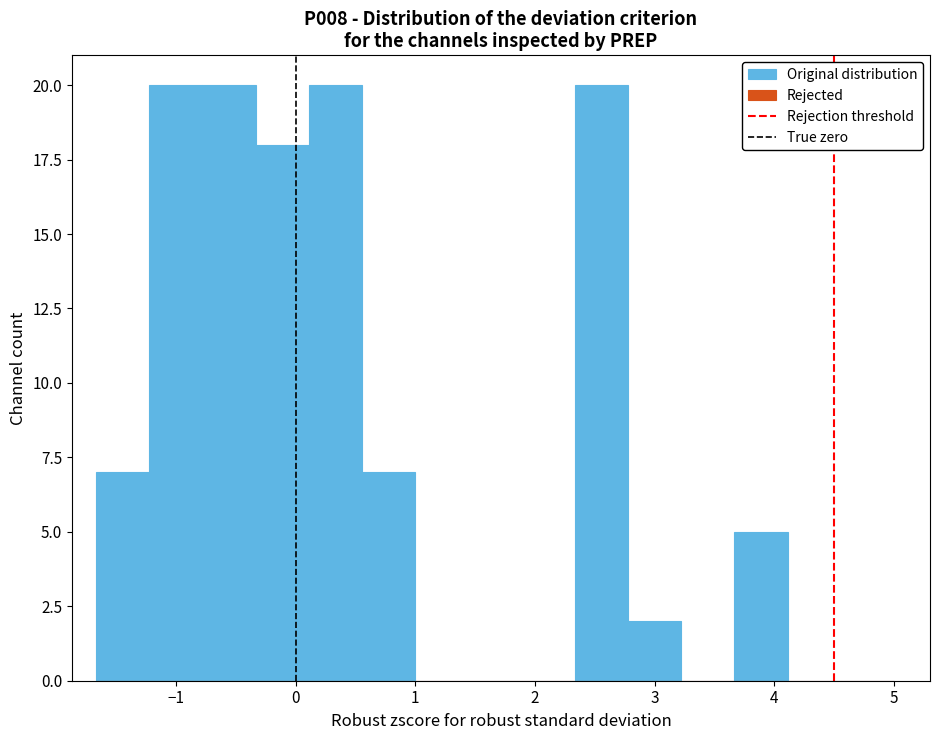

Reading left to right, list every bar in this chart as the range it spans on the x-axis followed by its height. Neither the bar edges nor the heights are printed on the chart, so give them approximately, as read against the axes.

-1.7 to -1.2: 7
-1.2 to -0.8: 20
-0.8 to -0.3: 20
-0.3 to 0.1: 18
0.1 to 0.6: 20
0.6 to 1.0: 7
1.0 to 1.4: 0
1.4 to 1.9: 0
1.9 to 2.3: 0
2.3 to 2.8: 20
2.8 to 3.2: 2
3.2 to 3.7: 0
3.7 to 4.1: 5
4.1 to 4.6: 0
4.6 to 5.0: 0